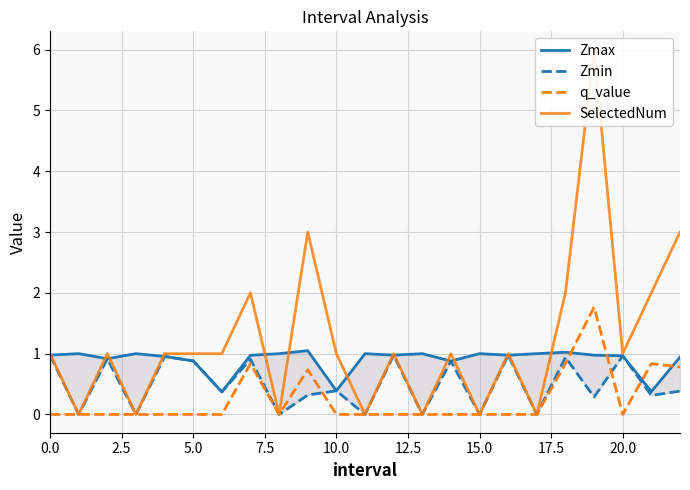

What position from the right is 15?

8